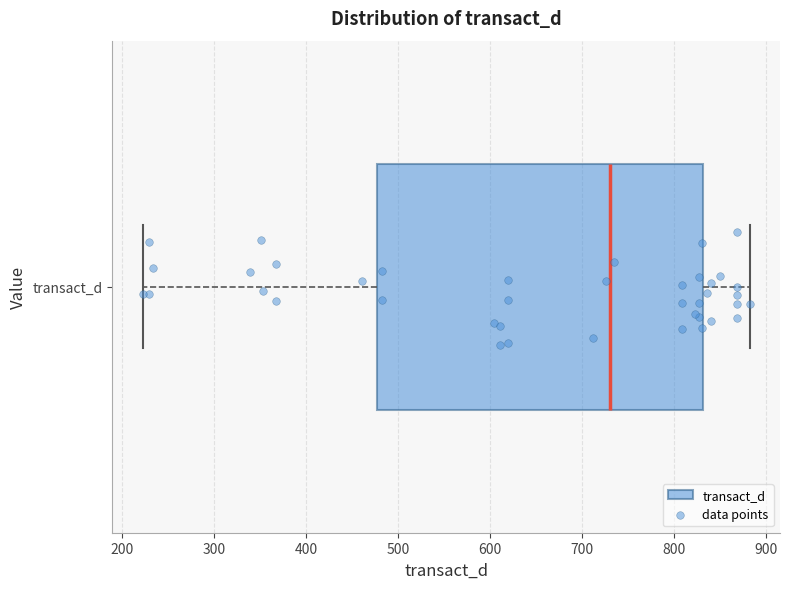

Transcribe this box plot: give where the median line is, the range the box spans, and where the two whiskers end, as read against the x-axis. The values are not printed on the chart, so give them approximately, as read against the axis.

median 730, box 480 to 830, whiskers 220 to 880